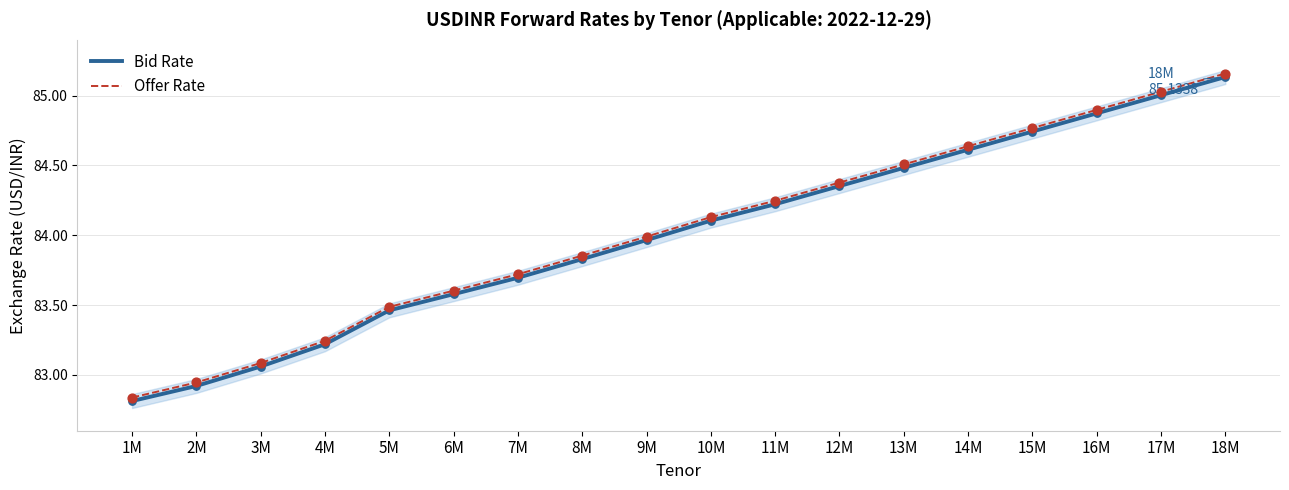

Which series has the largest Y range (max minus min)?

Bid Rate